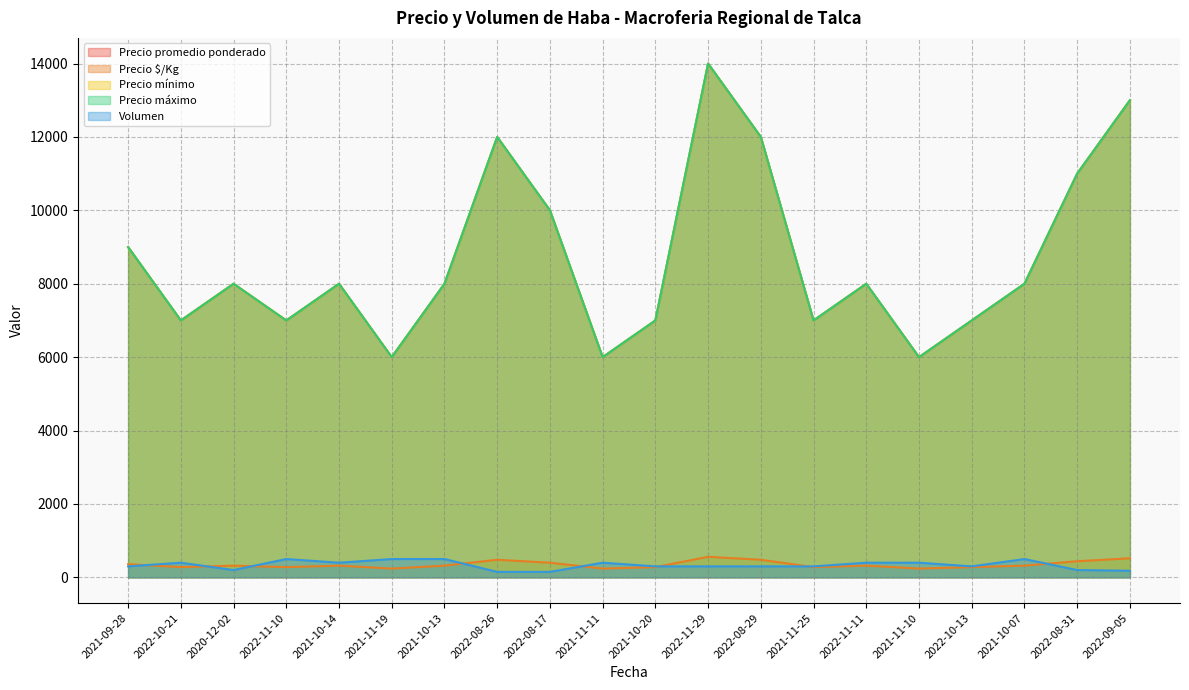

Where is the first local minimum for Precio promedio ponderado?

2022-10-21